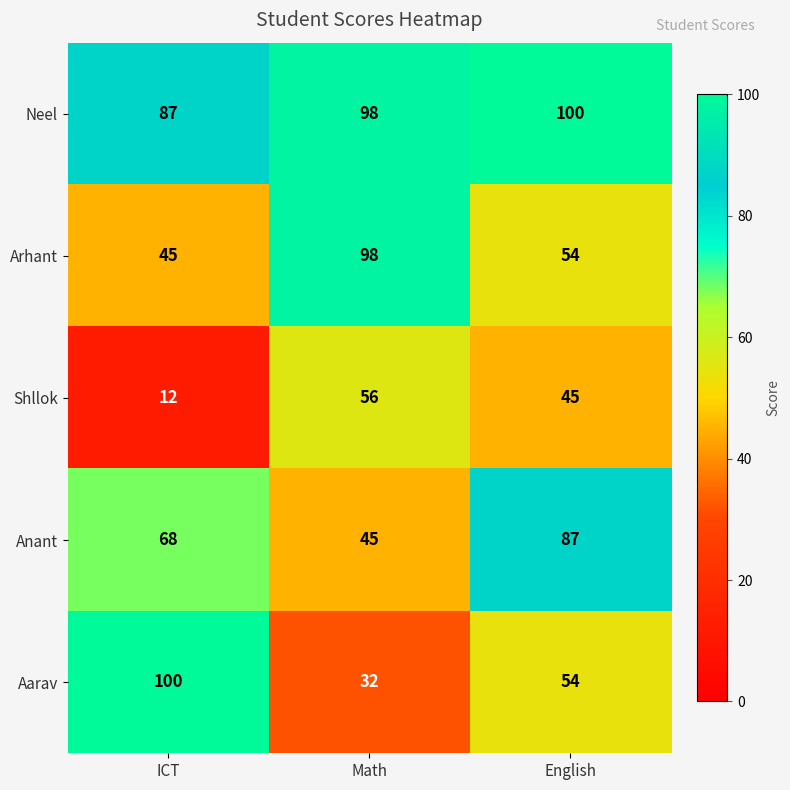

The Anant series shows 81 at Math. True or false?

False